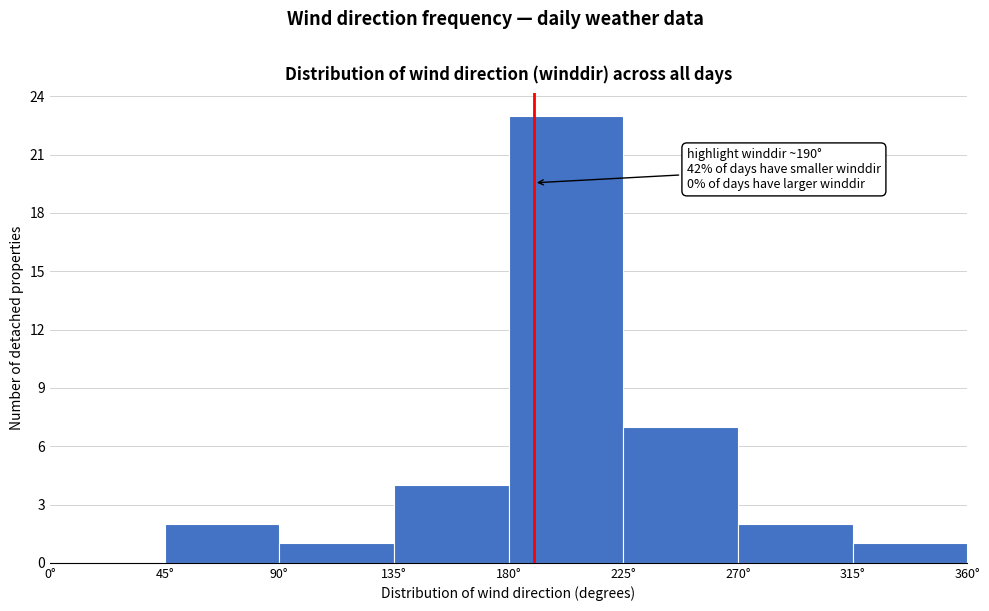

Which range on the x-axis has the tallest bar?

180 to 225